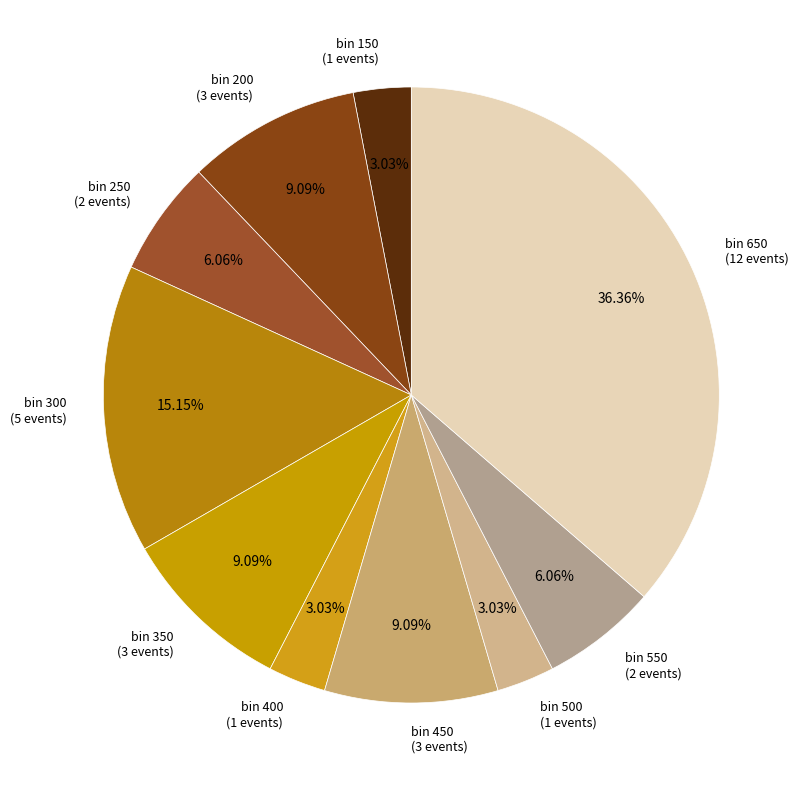

How many segments does this pie chart have?

10